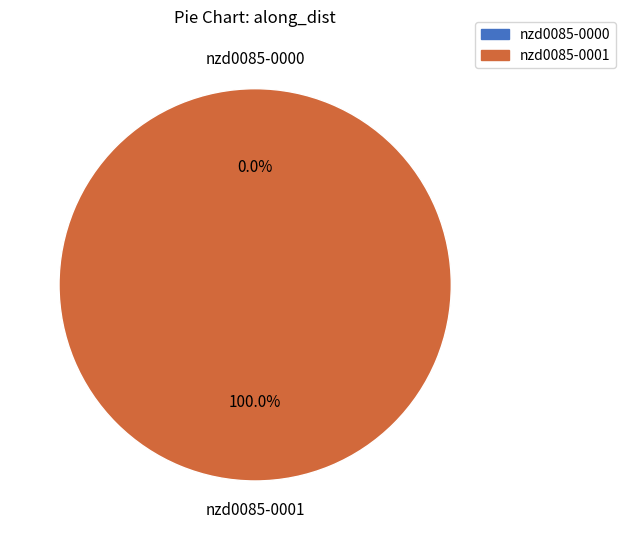

True or false: nzd0085-0001 accounts for 100% of the total.

True